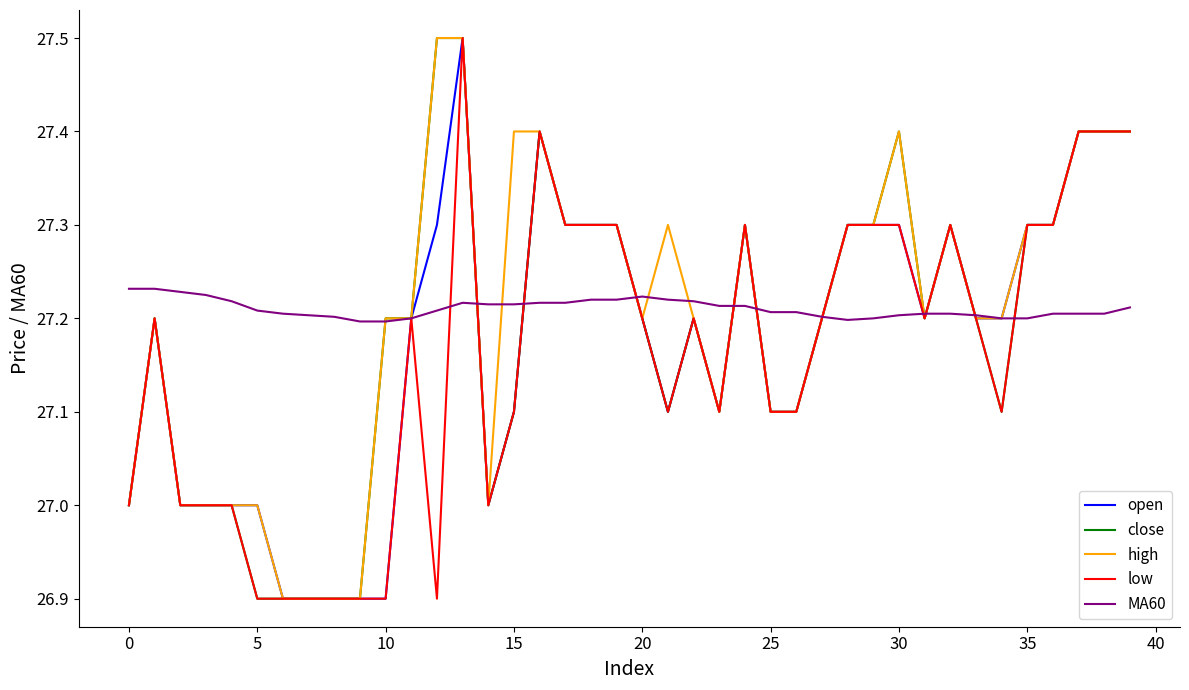

What is the maximum value shown in the chart?

27.5